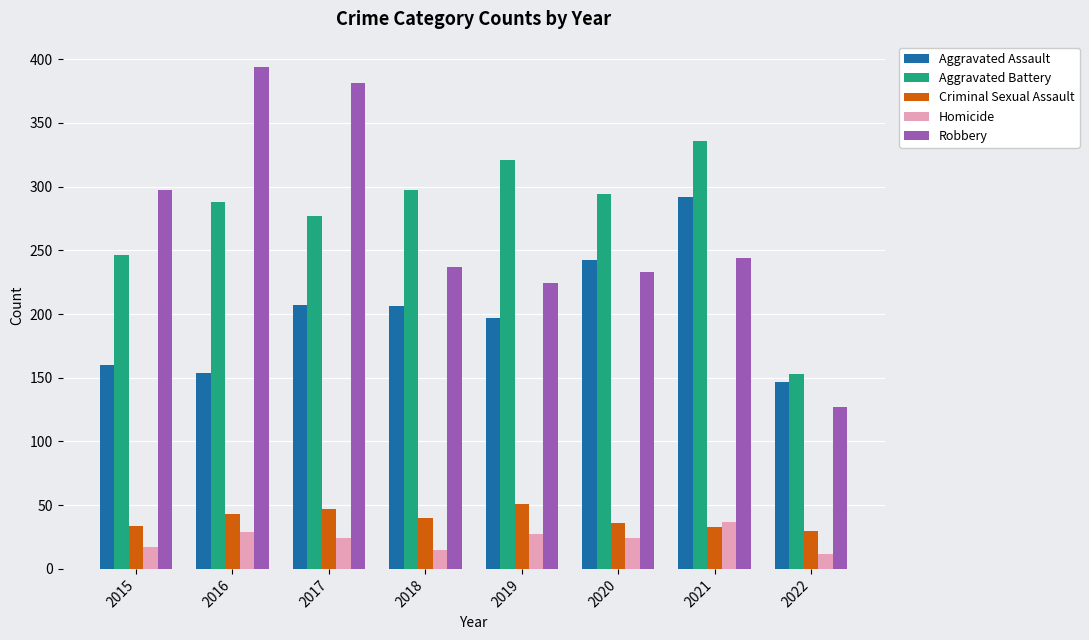

Which series changed the most between 2020 and 2021?

Aggravated Assault